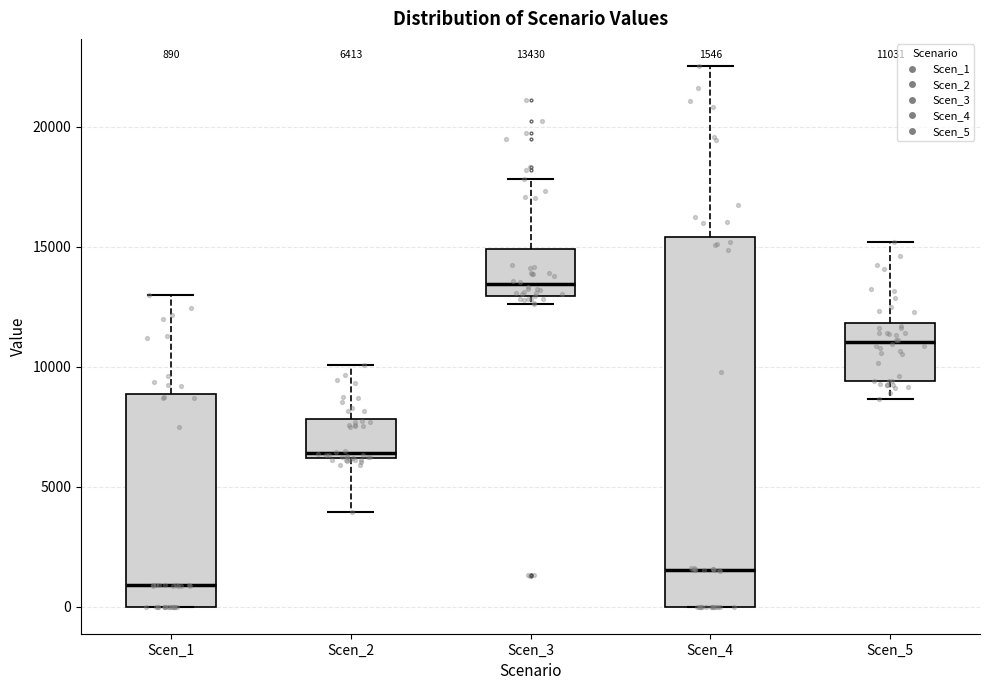

Which box's median line is the lowest?

Scen_1